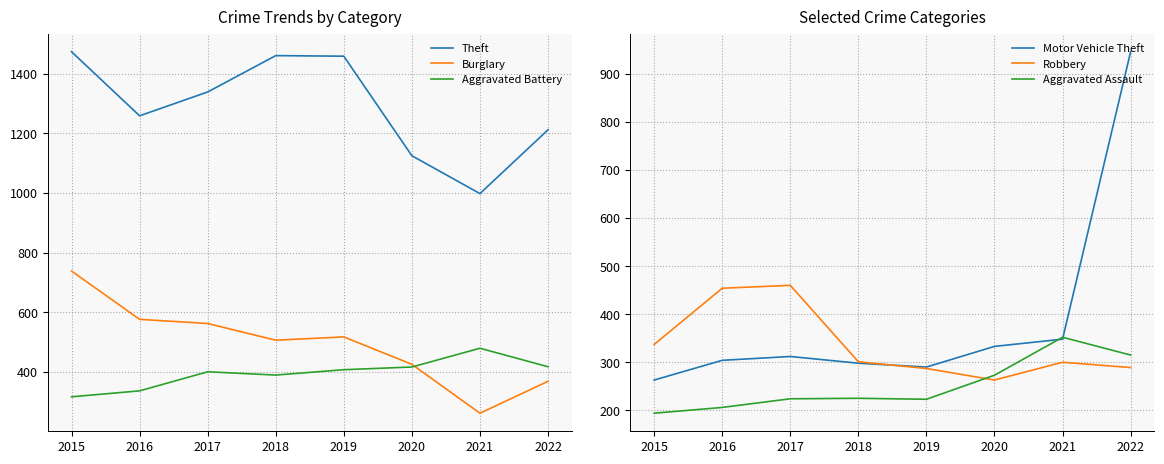

What is the highest value of the Theft series?

1474